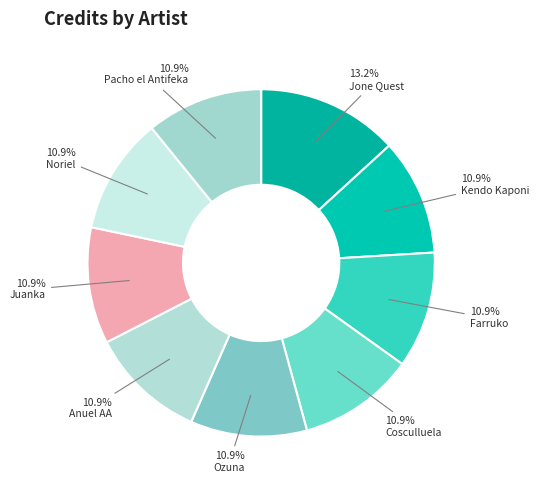

What is the ratio of the value at Farruko to the value at Cosculluela?

1.0